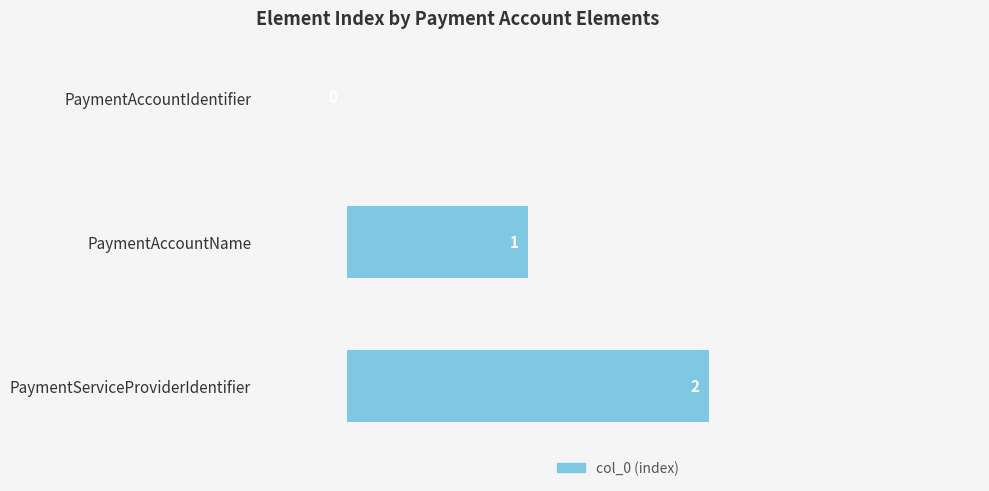

What is the maximum value shown in the chart?

2